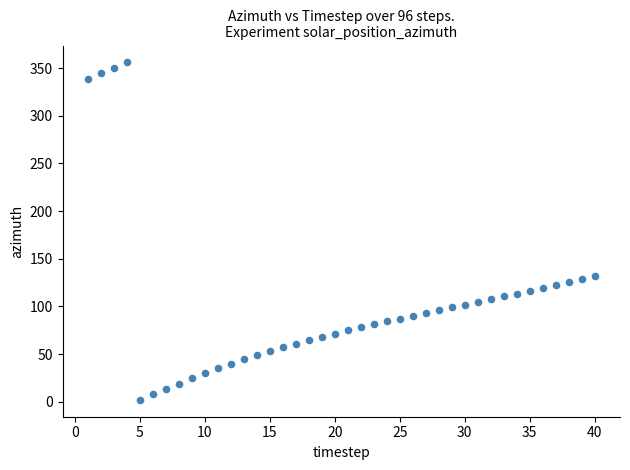

What is the range of Y values (max minus min)?

354.2